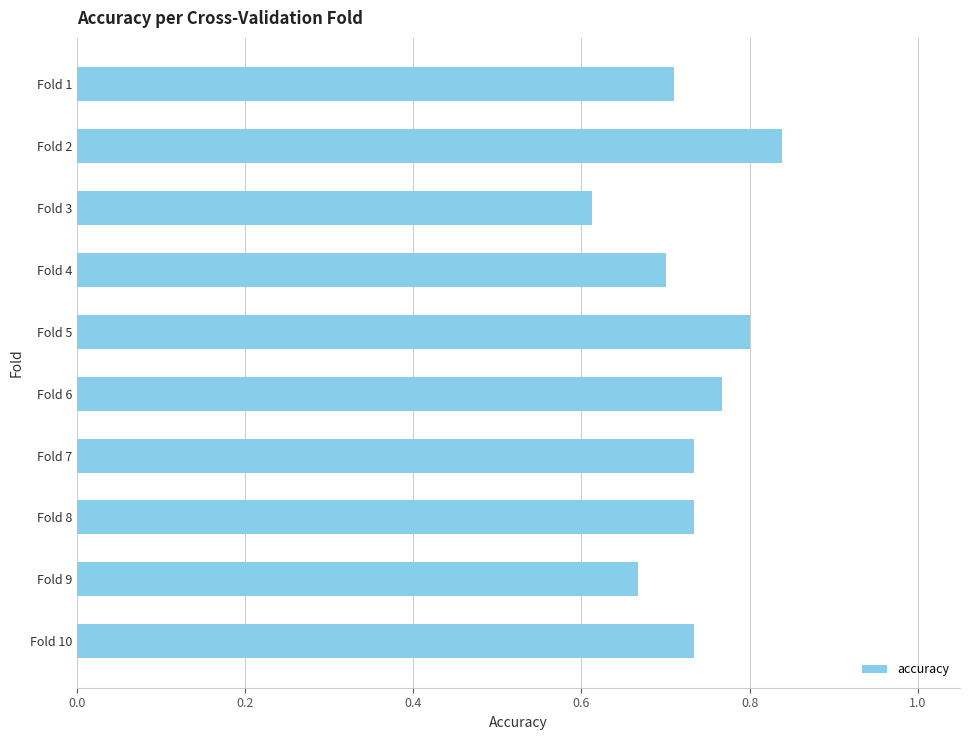

Where is the data nearest to the value 0?

Fold 3